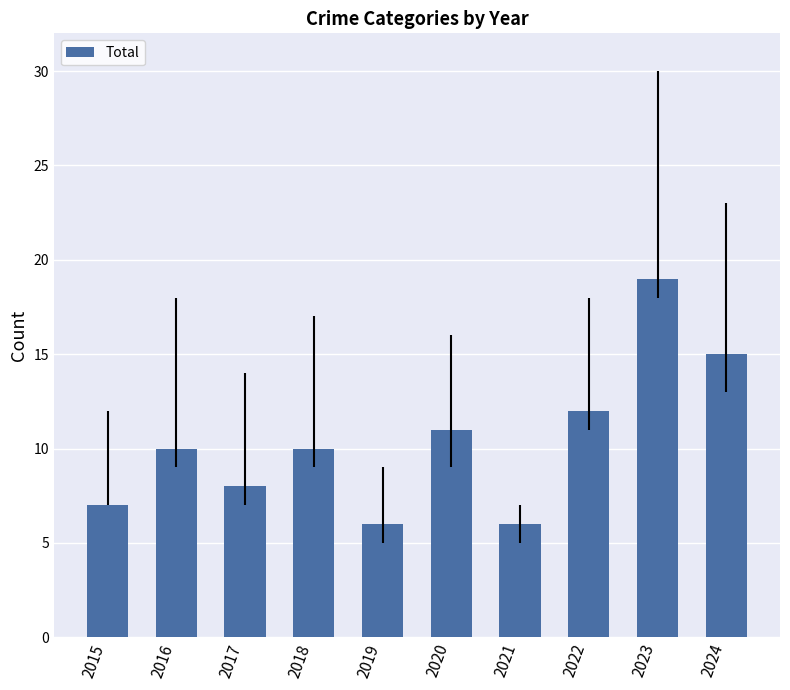

Reading left to right, what are all the values shown in this chart?

2015=7	2016=10	2017=8	2018=10	2019=6	2020=11	2021=6	2022=12	2023=19	2024=15